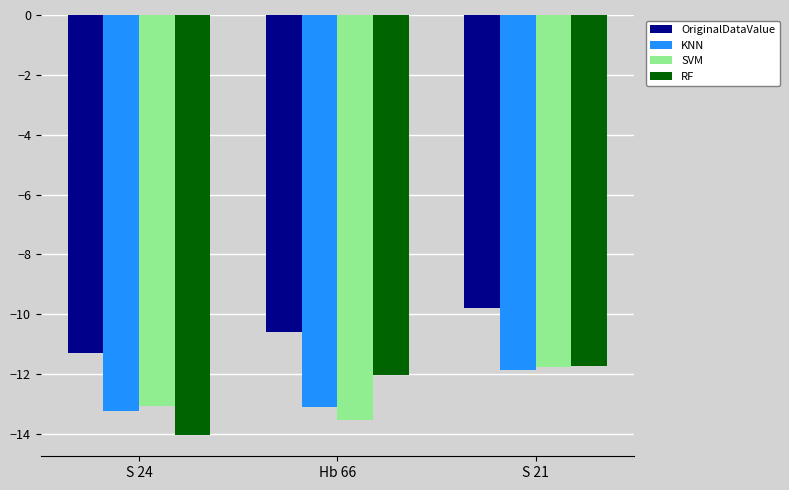

What is the maximum value shown in the chart?

-9.8